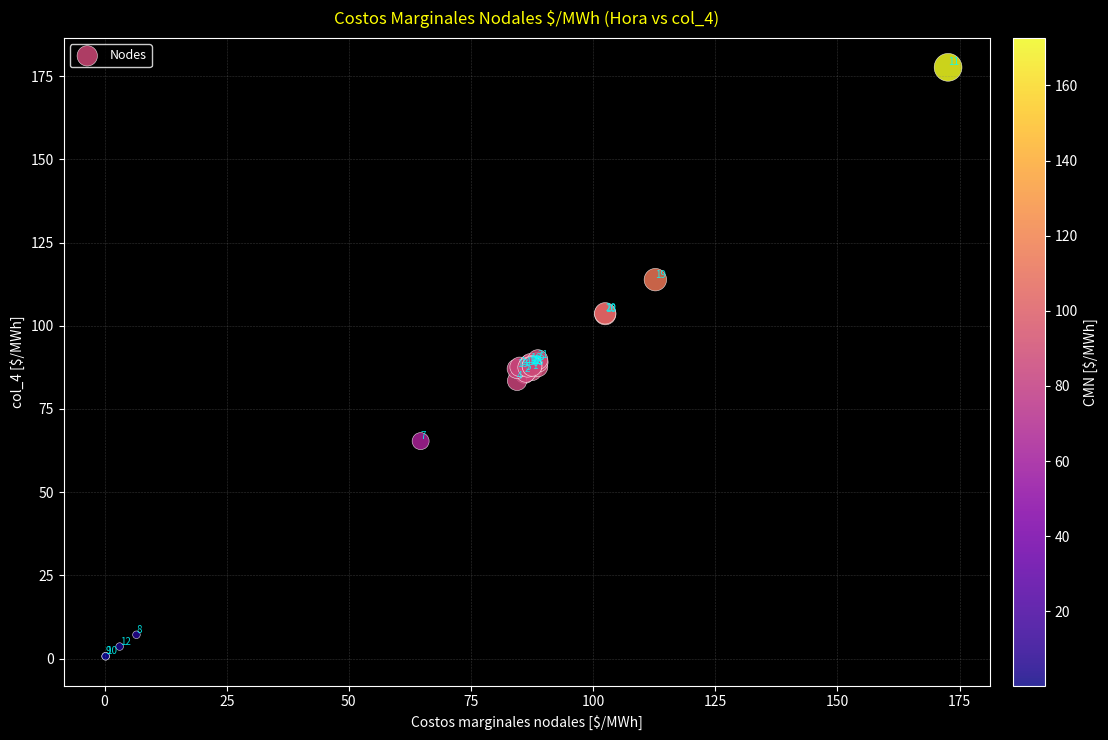

What Y value in the scatter plot is closest to 89?

89.0